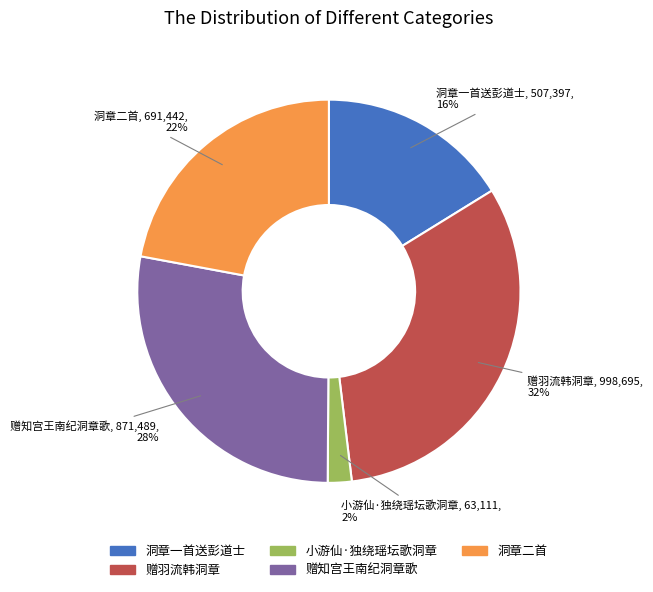

Is there a majority slice in this chart?

No